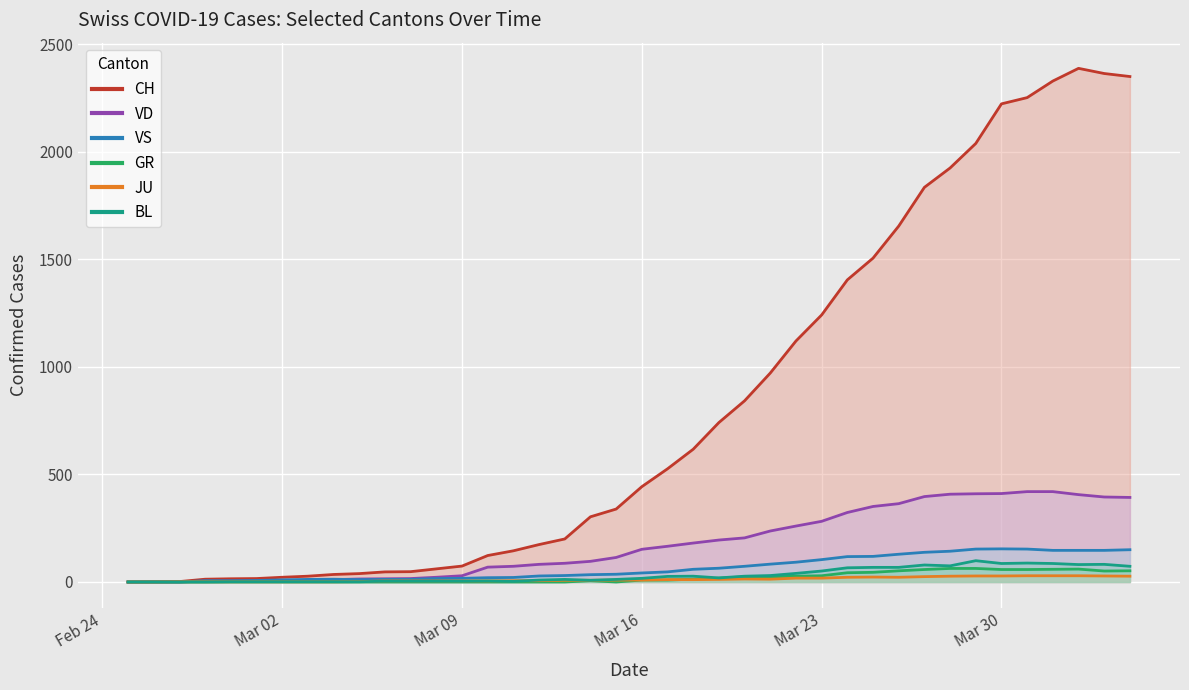

Which series has the largest range (max minus min)?

CH